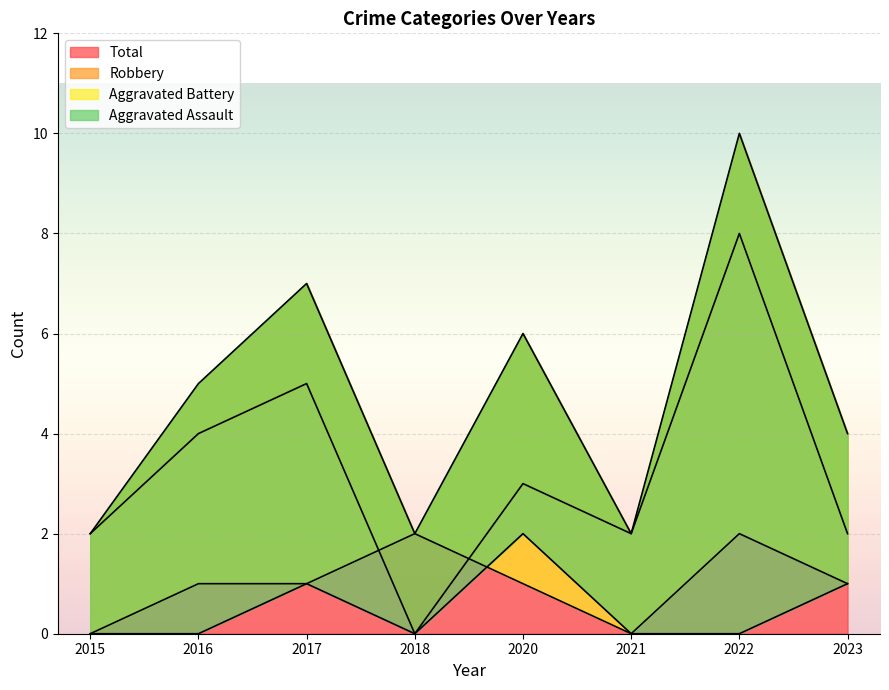

Reading left to right, transcribe all the data shown in this chart.

Aggravated Assault: 0	0	1	0	2	0	0	1
Aggravated Battery: 0	1	1	2	1	0	2	1
Robbery: 2	4	5	0	3	2	8	2
Total: 2	5	7	2	6	2	10	4